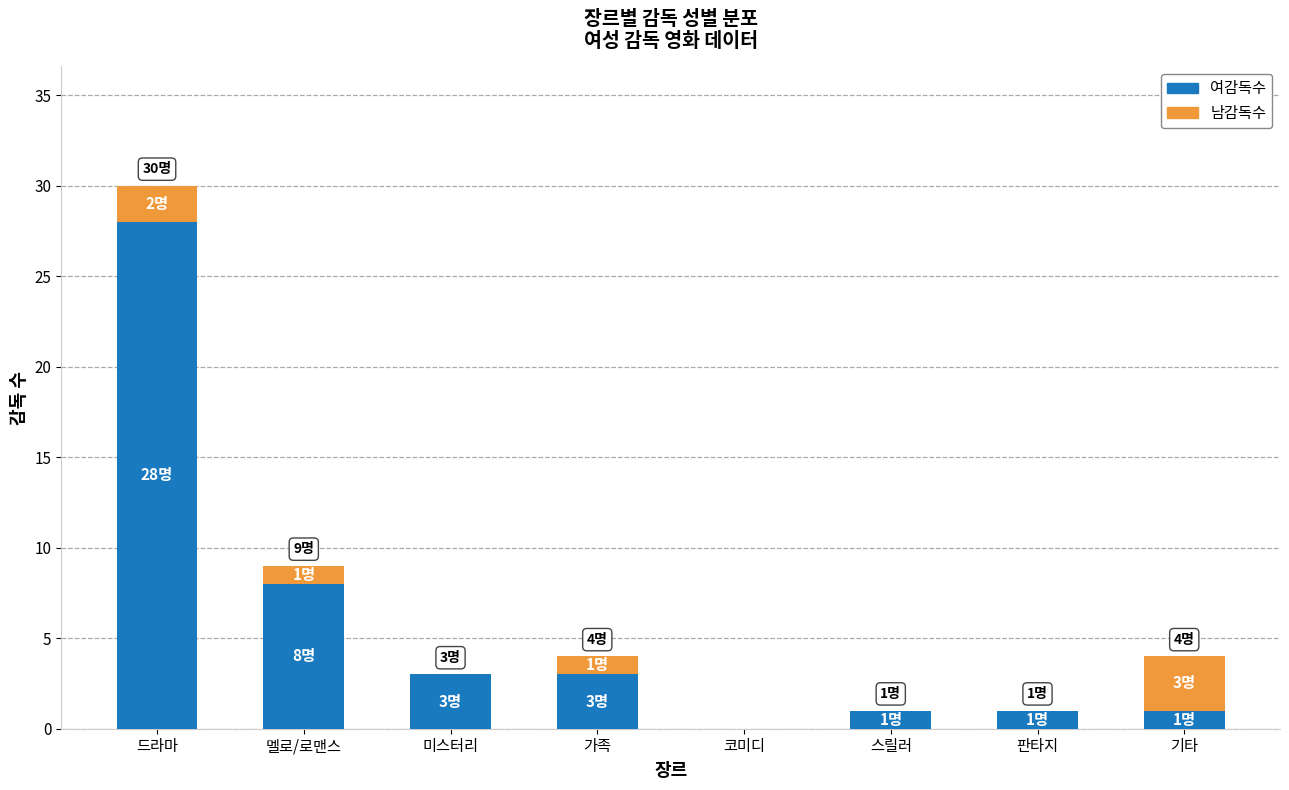

At which category is the sum across all series the highest?

드라마